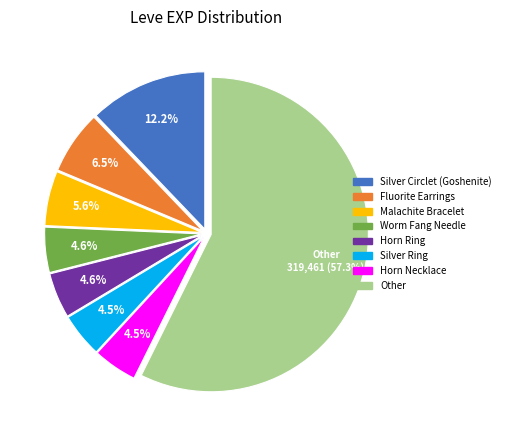

Count the number of slices in the pie.

8